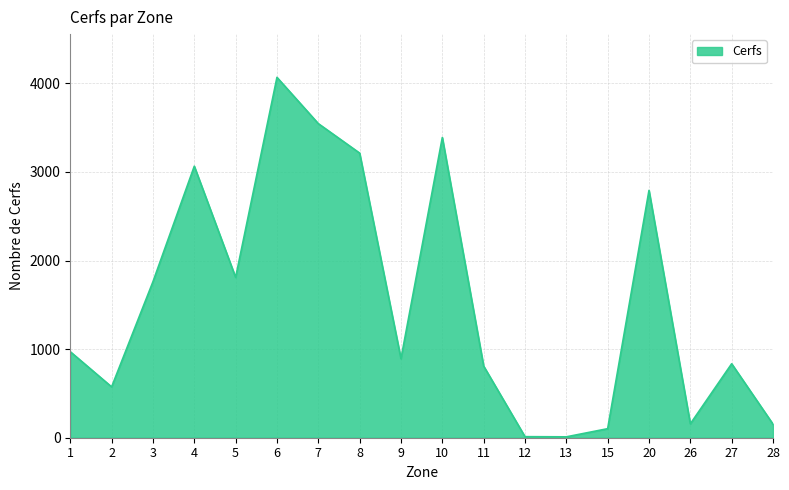

What is the change in value from 2 to 27?

+261